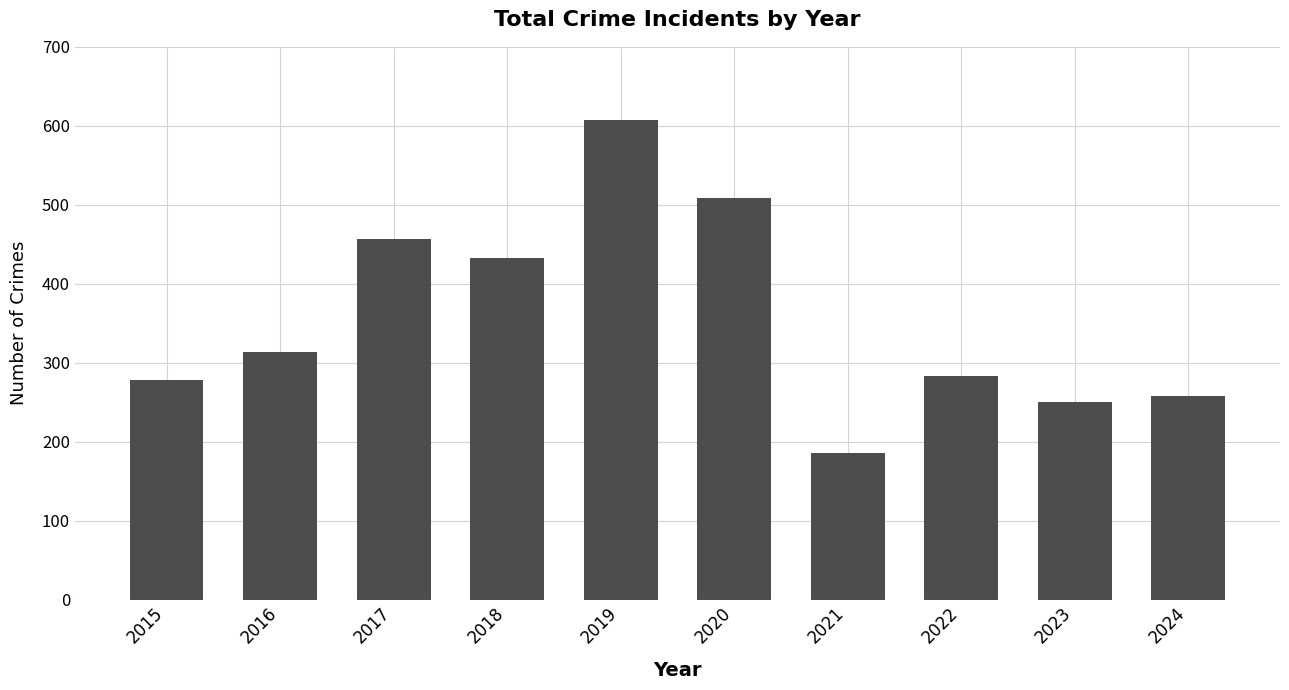

What is the sum of the values at 2021 and 2023?

435